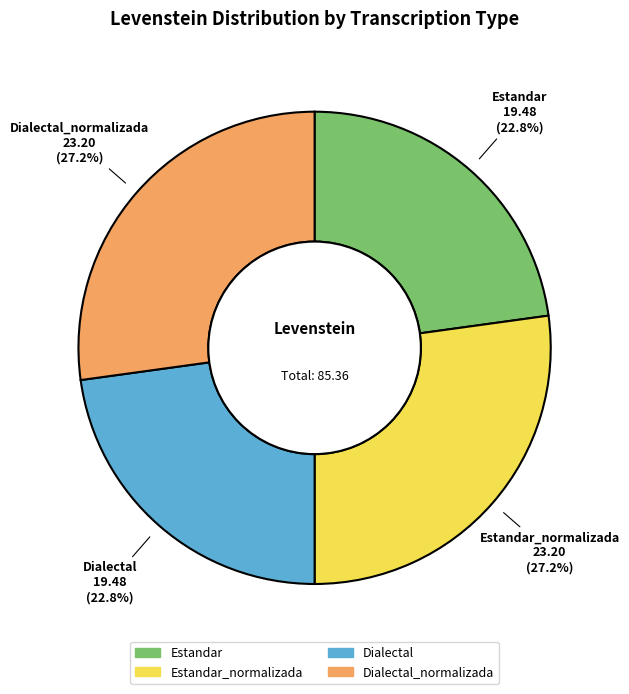

Does Estandar account for over 50% of the chart?

No